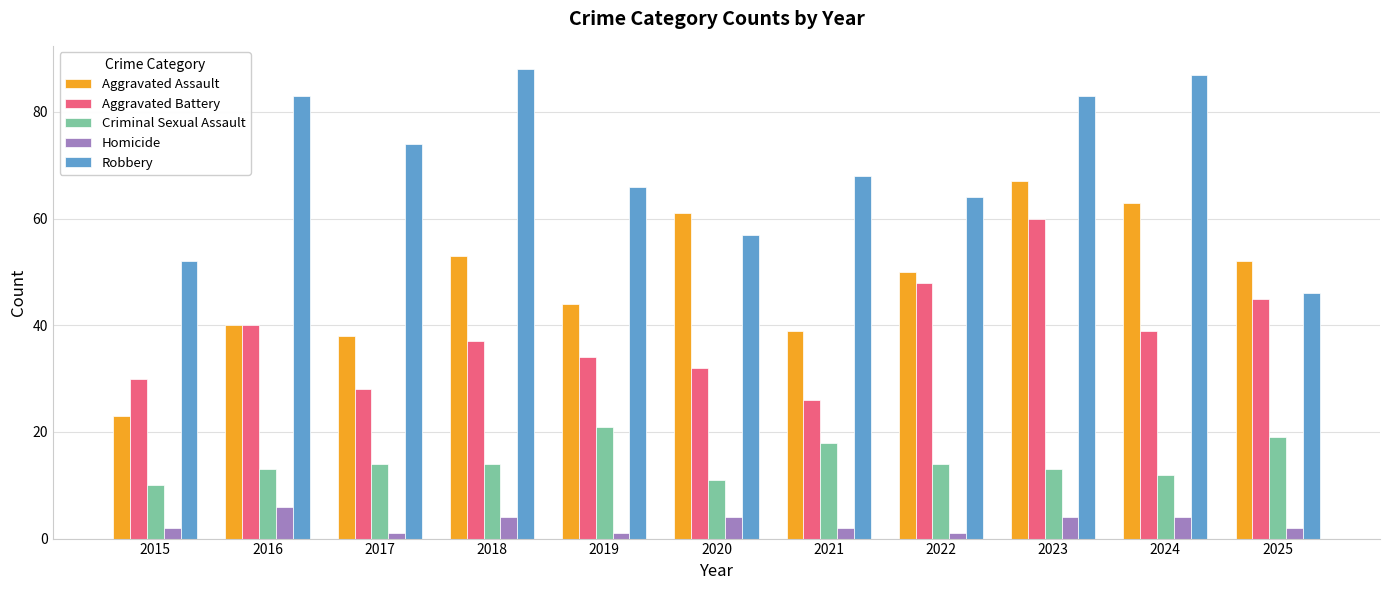

Which category has the highest value across all series?

2018